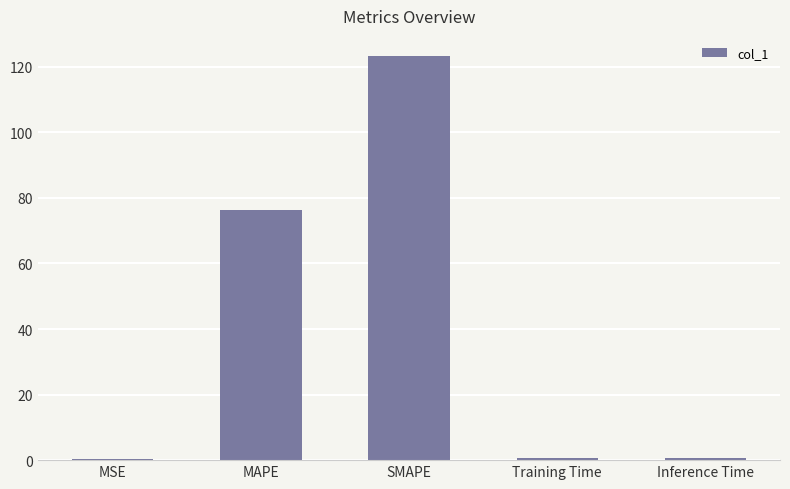

Are the bars horizontal?

No